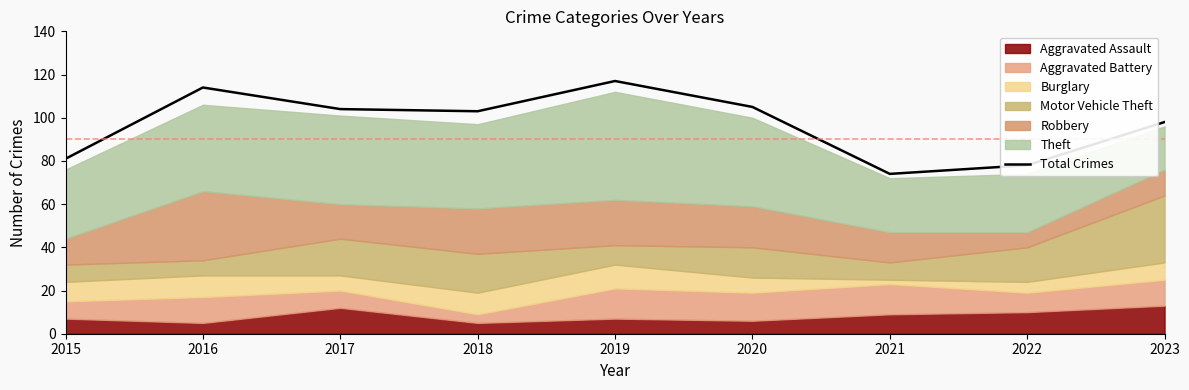

What is the value of the 4th point from the left?

103